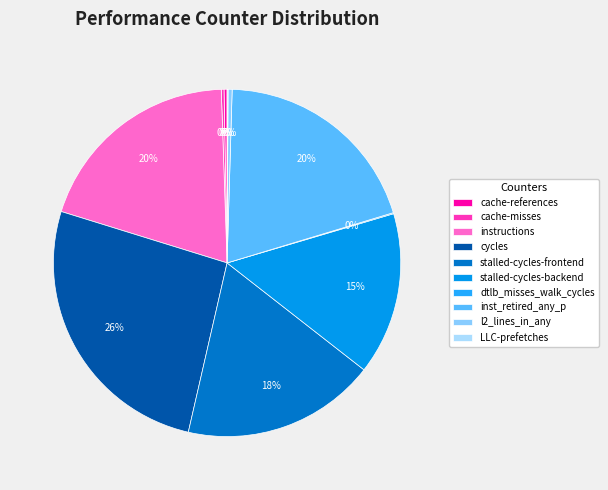

Combined, what portion of the pie is stalled-cycles-frontend and stalled-cycles-backend?

33.2%